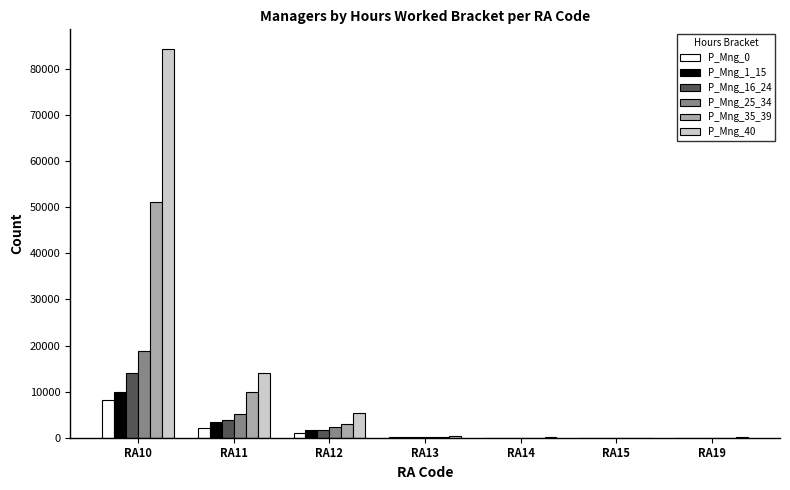

Between RA10 and RA14, which series saw the biggest shift?

P_Mng_40